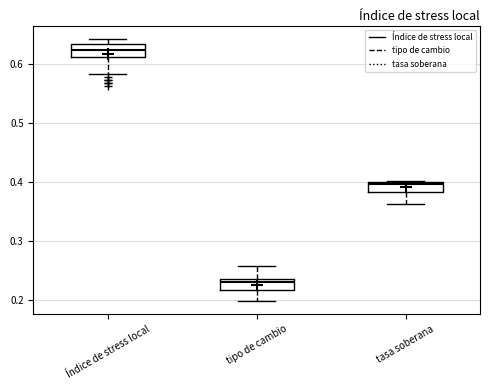

Reading left to right, transcribe this box plot: for each box, give where its median line is, the range the box spans, and where its two whiskers end, as read against the y-axis. The values are not printed on the chart, so give them approximately, as read against the axis.

Índice de stress local: median 0.62, box 0.61 to 0.63, whiskers 0.58 to 0.64
tipo de cambio: median 0.23 (just below the box's upper edge), box 0.22 to 0.23, whiskers 0.20 to 0.26
tasa soberana: median 0.40 (just below the box's upper edge), box 0.38 to 0.40, whiskers 0.36 to 0.40